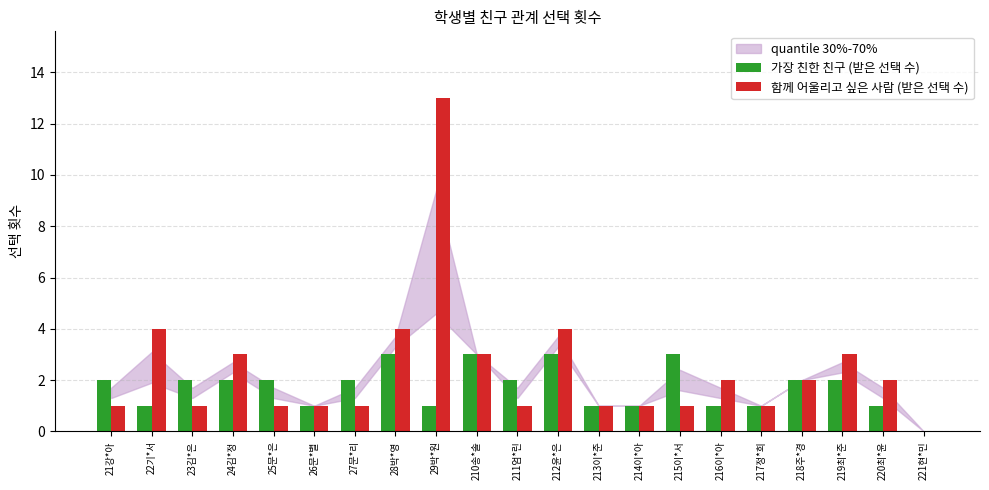

List the series in order of their overall mean, highest first.

함께 어울리고 싶은 사람 (받은 선택 수), 가장 친한 친구 (받은 선택 수)